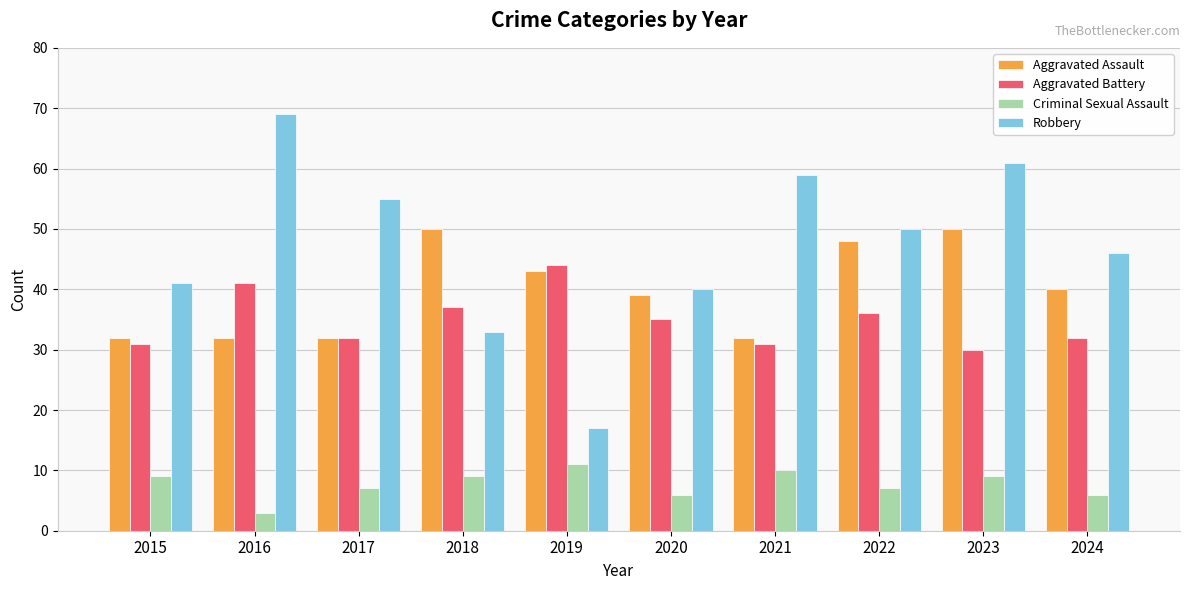

What is the value of the Aggravated Battery bar at the 1st from the left?

31